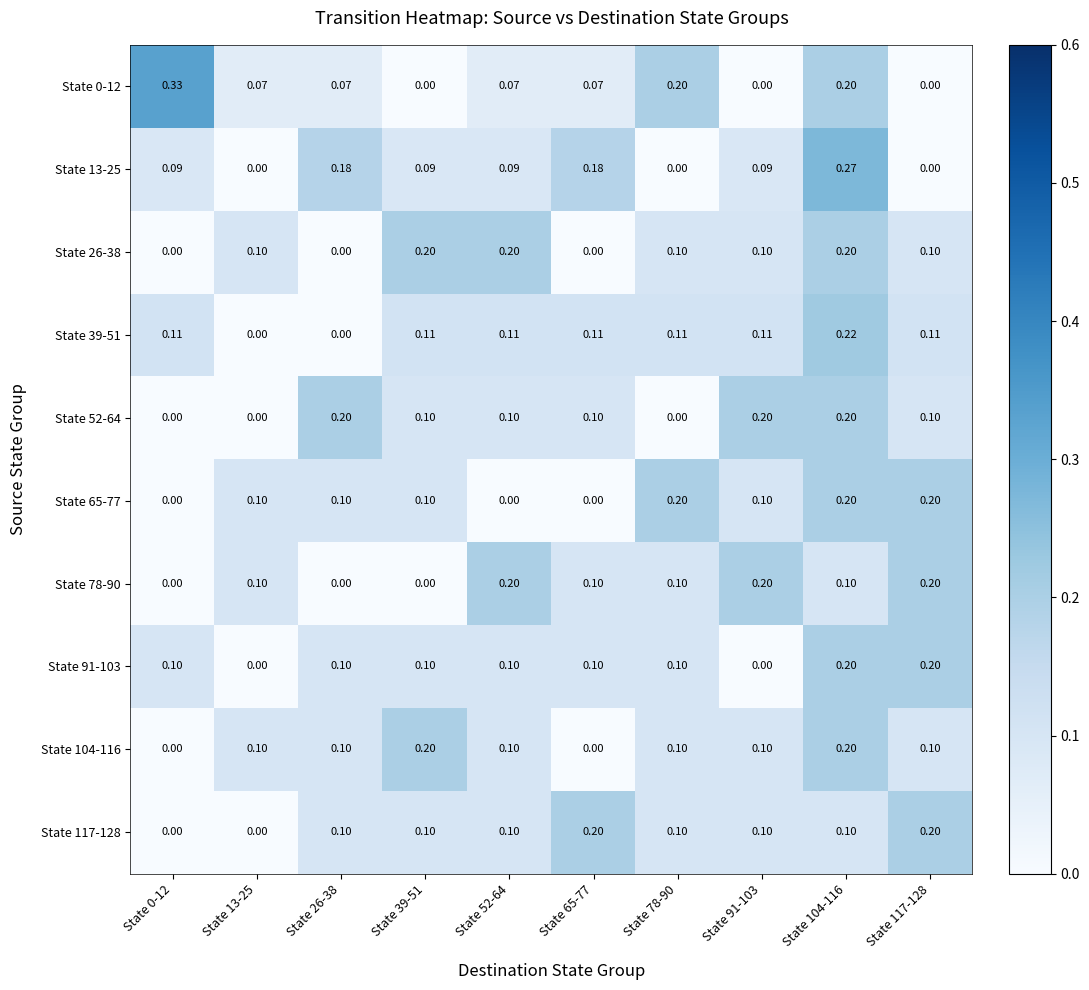

Which series has the widest spread of values?

State 0-12